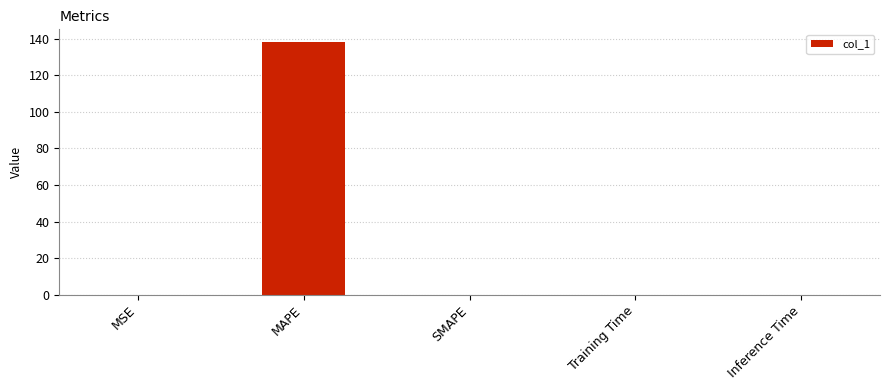

What is the greatest value displayed?

138.2